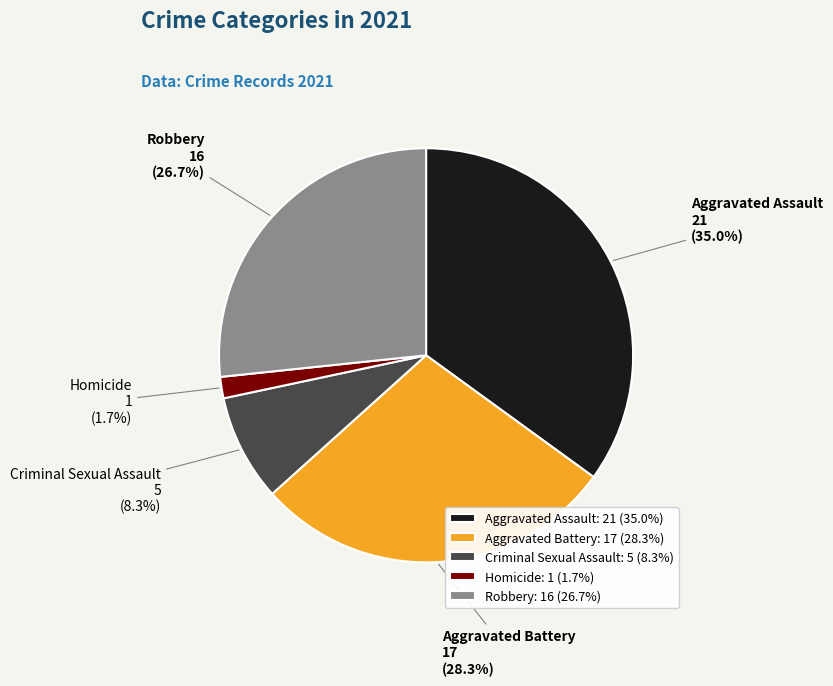

How many segments does this pie chart have?

5